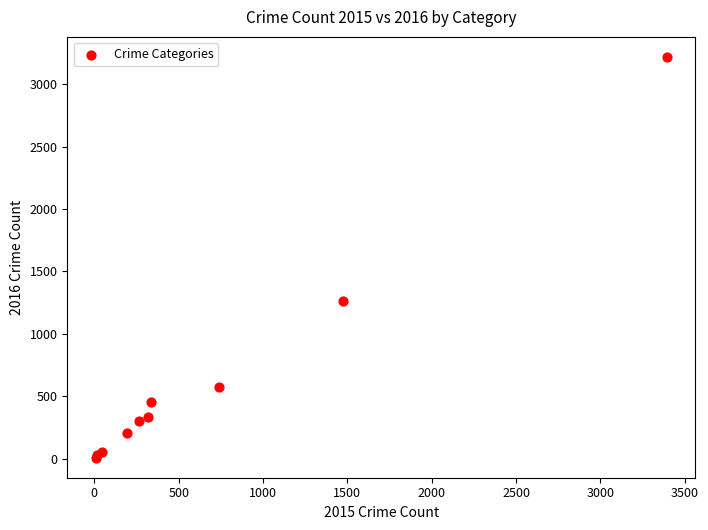

What Y value in the scatter plot is closest to 1612?

1259